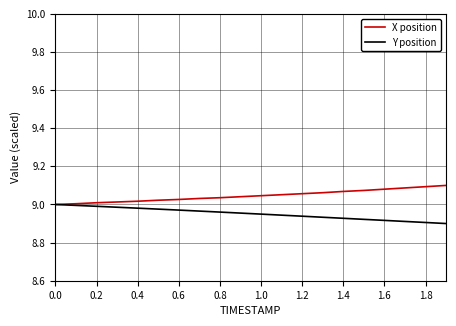

Rank the series by their maximum value, from highest to lowest.

X position, Y position